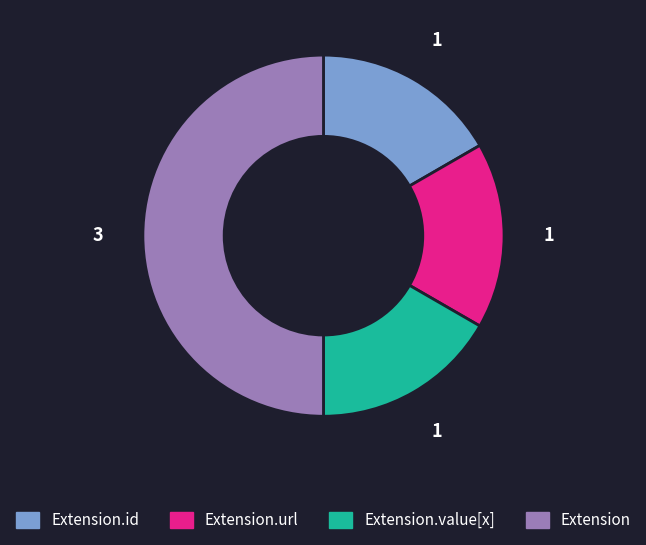

How many slices are in this pie chart?

4